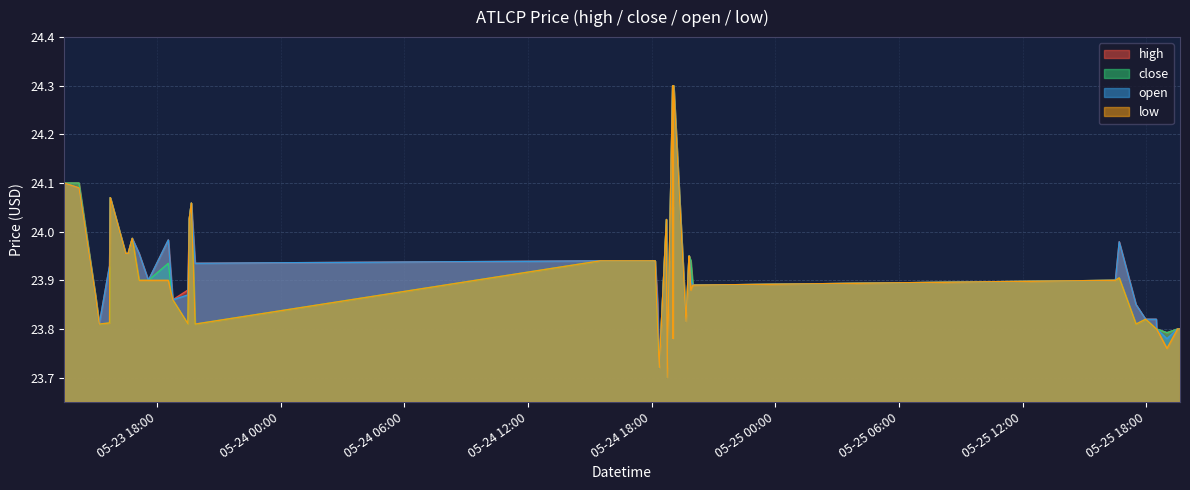

Is it true that high equals 23.7 at 2022-05-24 18:22:00?

True